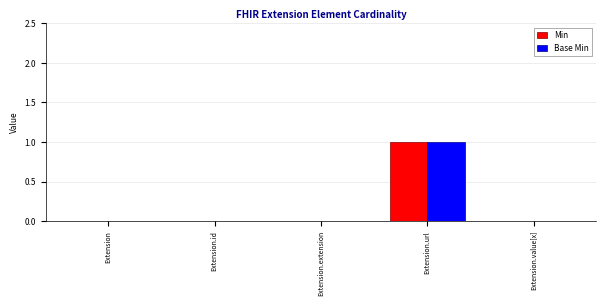

What are all the series names shown in the legend?

Min, Base Min